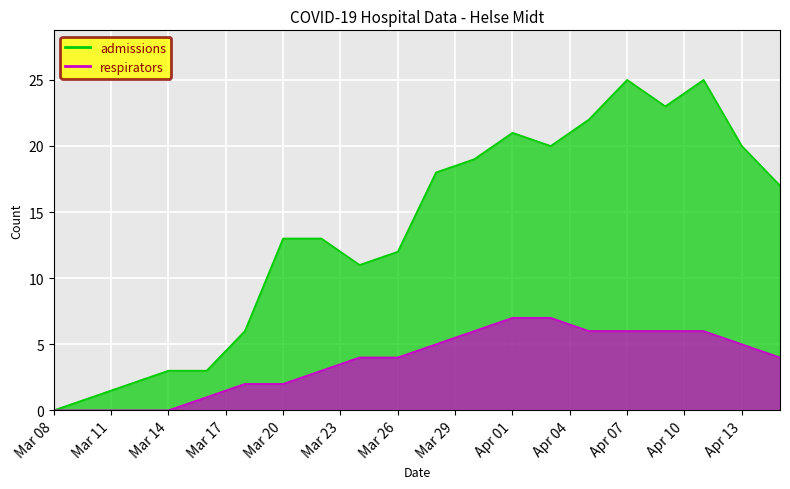

In admissions, how many points are higher than both neighbors (excluding endpoints)?

3